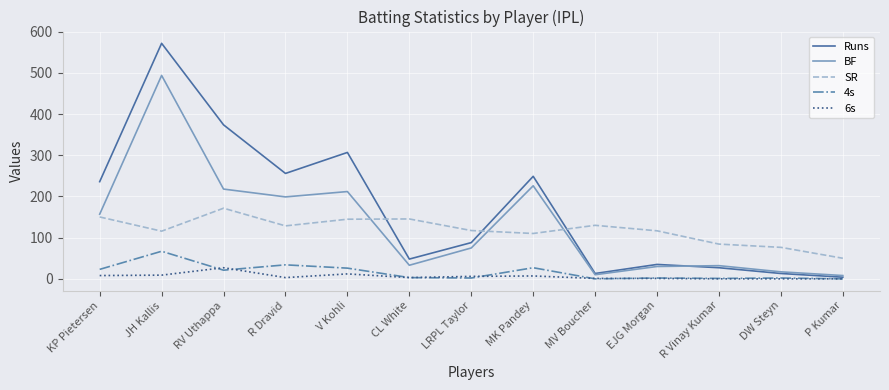

Which series ends up on top after the final intersection of BF and SR?

SR